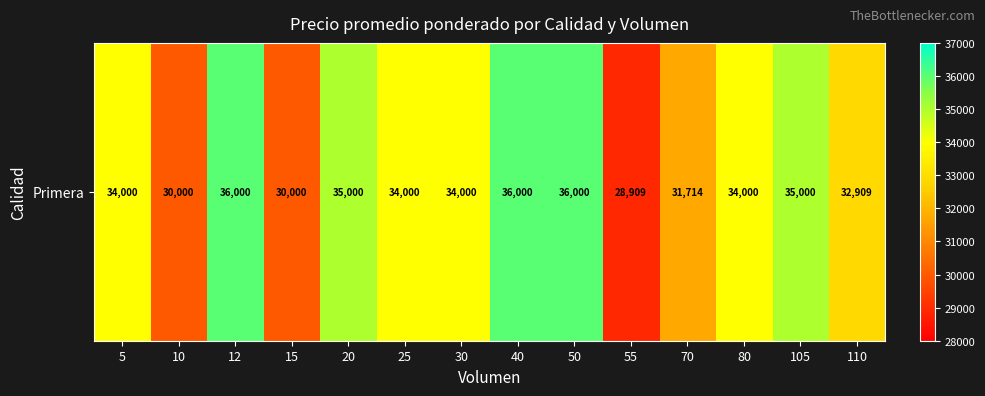

What is the greatest value displayed?

36000